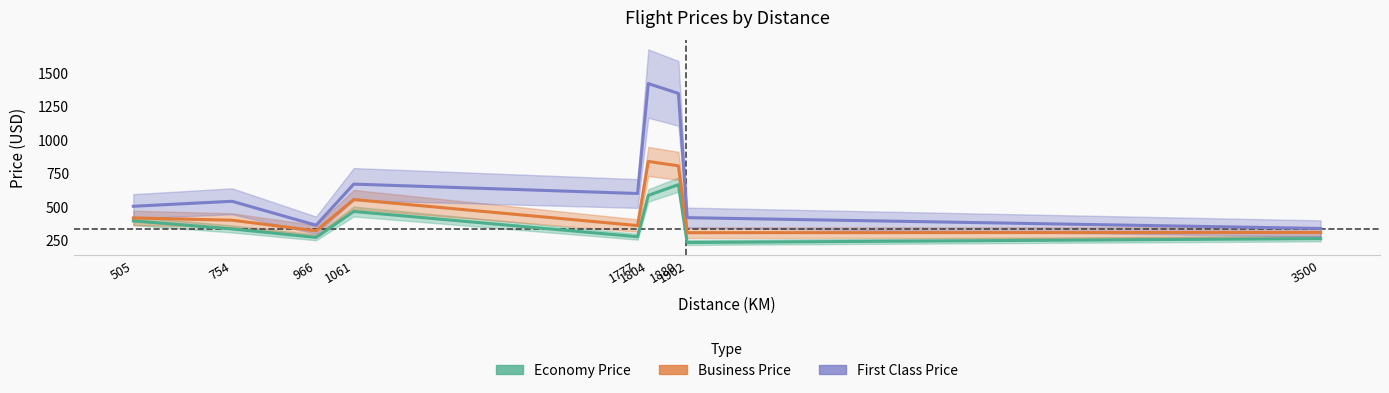

Which has a higher value, 3500 or 1902?

3500